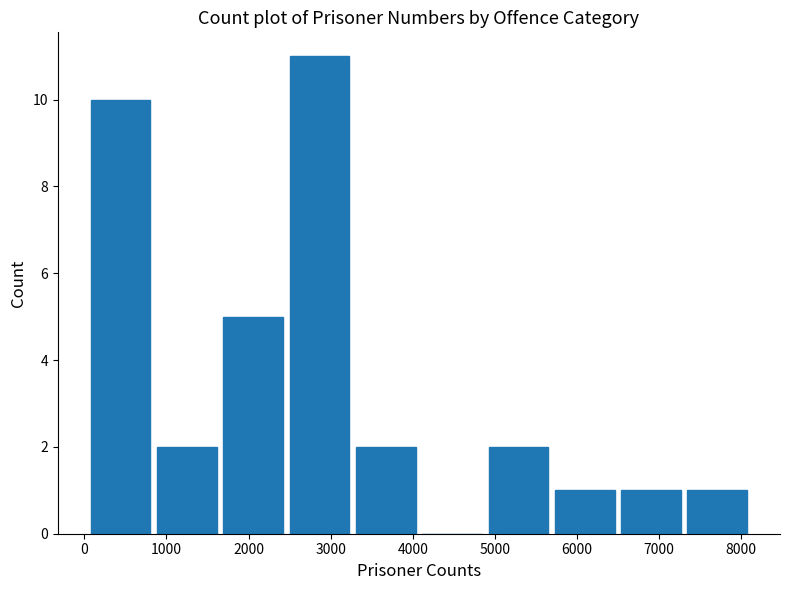

Which range on the x-axis has the tallest bar?

2500 to 3300